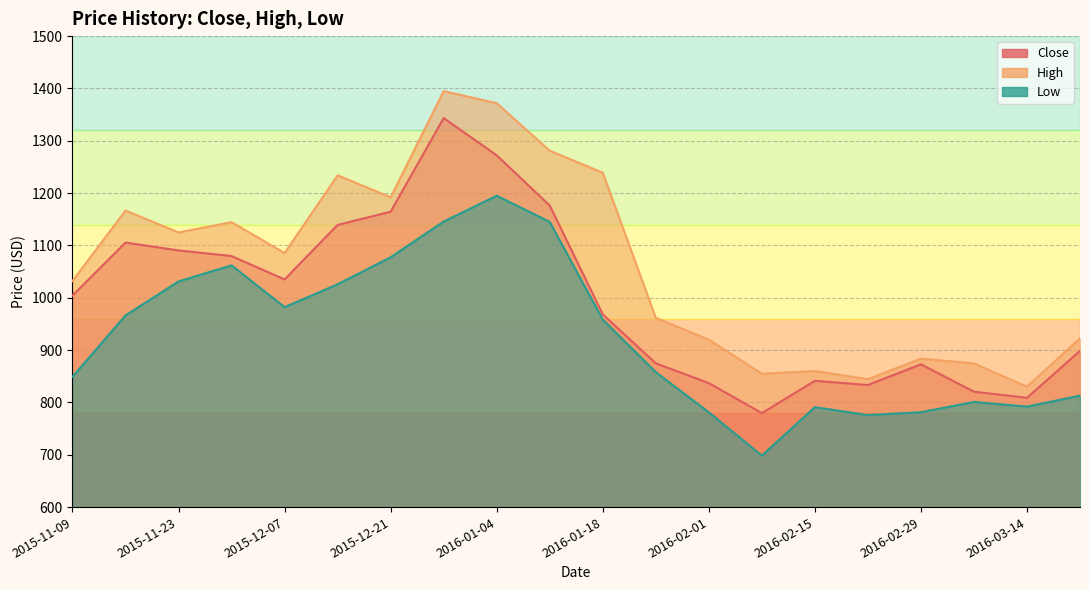

Is it true that Close equals 1004.1 at 2015-11-09?

True